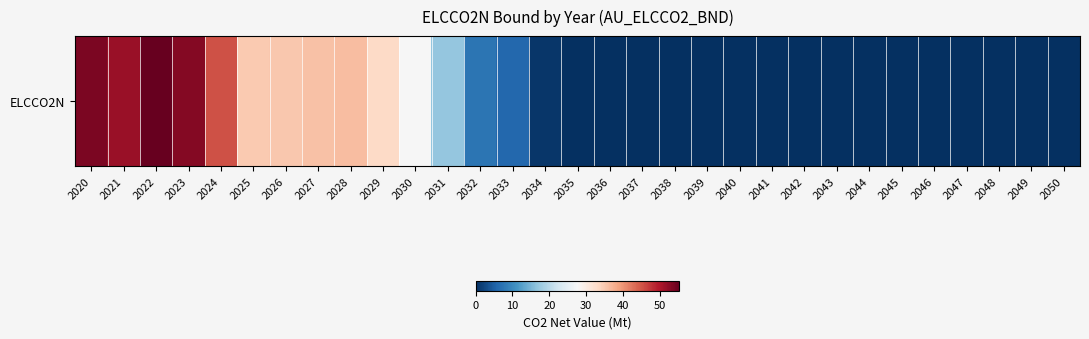

What is the average value?

15.9